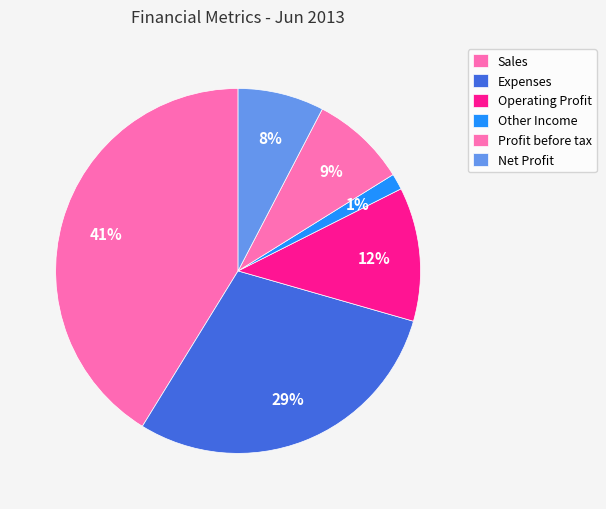

Does Sales represent more than half of the total?

No